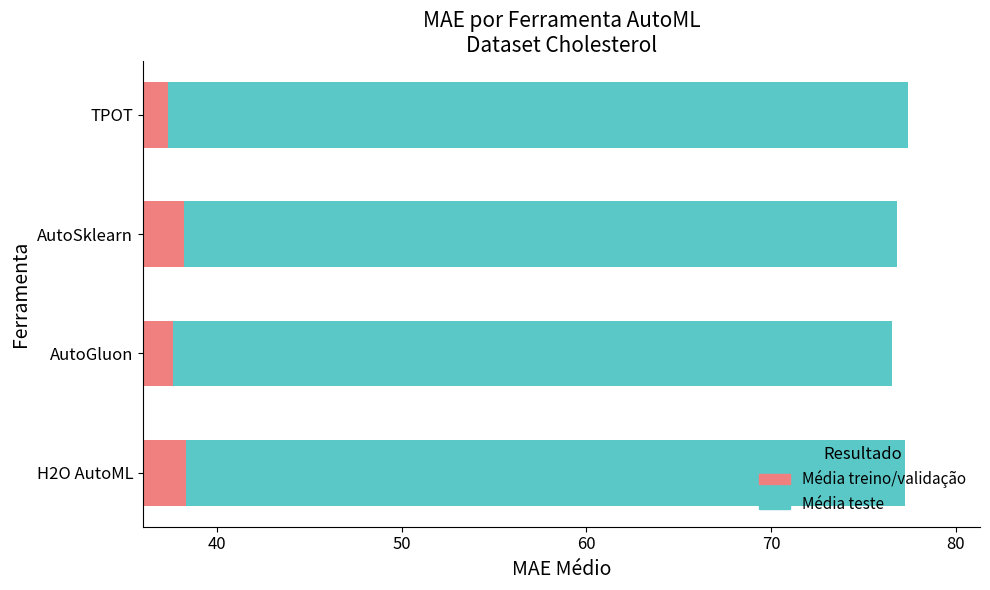

What is the difference between the highest and lowest values at TPOT?

2.7